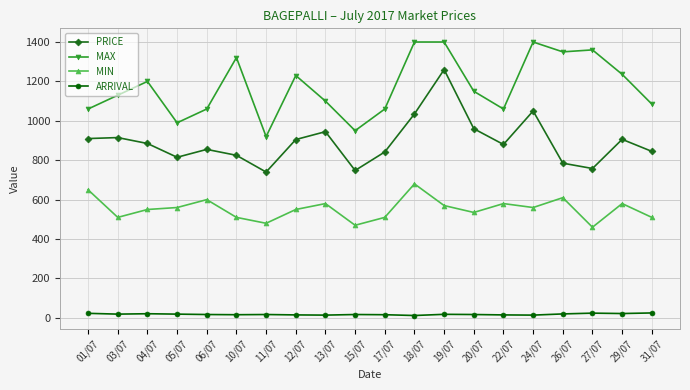

How many lines are shown in the chart?

4